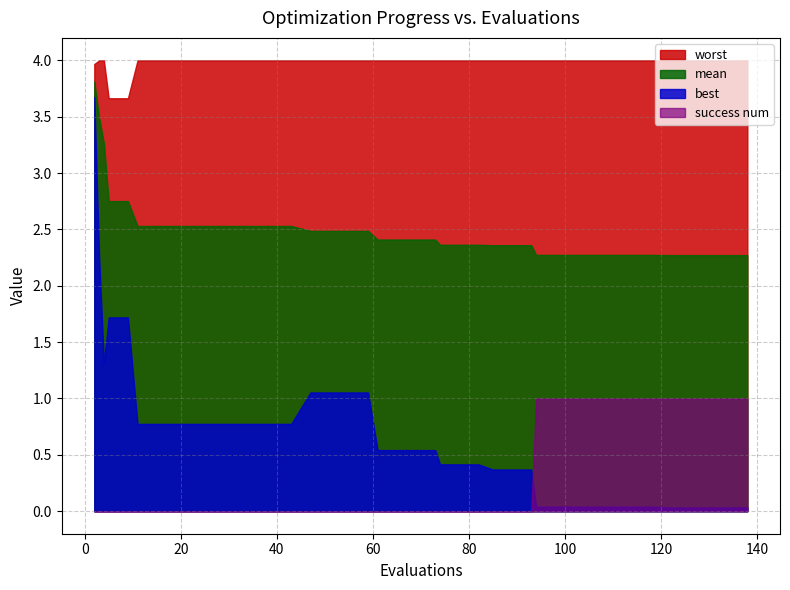

Reading right to left, extract all data points from this chart.

evals: 138.0	134.0	130.0	126.0	122.0	118.0	114.0	110.0	106.0	102.0	98.0	94.0	93.0	89.0	85.0	82.0	78.0	74.0	73.0	69.0	65.0	61.0	59.0	55.0	51.0	47.0	43.0	39.0	35.0	31.0	27.0	23.0	19.0	15.0	11.0	9.0	5.0	4.0	3.0	2.0
mean: 2.3	2.3	2.3	2.3	2.3	2.3	2.3	2.3	2.3	2.3	2.3	2.3	2.4	2.4	2.4	2.4	2.4	2.4	2.4	2.4	2.4	2.4	2.5	2.5	2.5	2.5	2.5	2.5	2.5	2.5	2.5	2.5	2.5	2.5	2.5	2.8	2.8	3.3	3.5	3.8
best: 0.0	0.0	0.0	0.0	0.0	0.0	0.0	0.0	0.0	0.0	0.0	0.0	0.4	0.4	0.4	0.4	0.4	0.4	0.5	0.5	0.5	0.5	1.1	1.1	1.1	1.1	0.8	0.8	0.8	0.8	0.8	0.8	0.8	0.8	0.8	1.7	1.7	1.3	2.3	3.7
worst: 4.0	4.0	4.0	4.0	4.0	4.0	4.0	4.0	4.0	4.0	4.0	4.0	4.0	4.0	4.0	4.0	4.0	4.0	4.0	4.0	4.0	4.0	4.0	4.0	4.0	4.0	4.0	4.0	4.0	4.0	4.0	4.0	4.0	4.0	4.0	3.7	3.7	4.0	4.0	4.0
success_num: 1.0	1.0	1.0	1.0	1.0	1.0	1.0	1.0	1.0	1.0	1.0	1.0	0.0	0.0	0.0	0.0	0.0	0.0	0.0	0.0	0.0	0.0	0.0	0.0	0.0	0.0	0.0	0.0	0.0	0.0	0.0	0.0	0.0	0.0	0.0	0.0	0.0	0.0	0.0	0.0